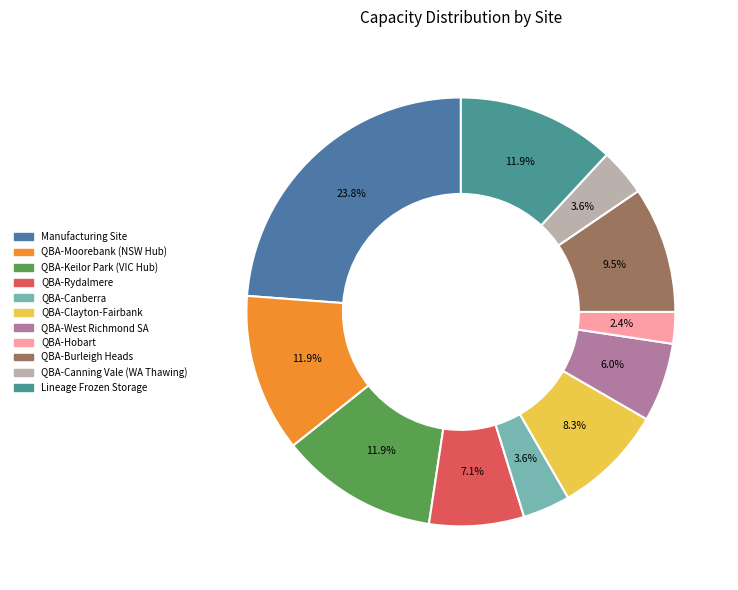

To the nearest percent, what is the difference between the largest and smallest slice percentages?

21%